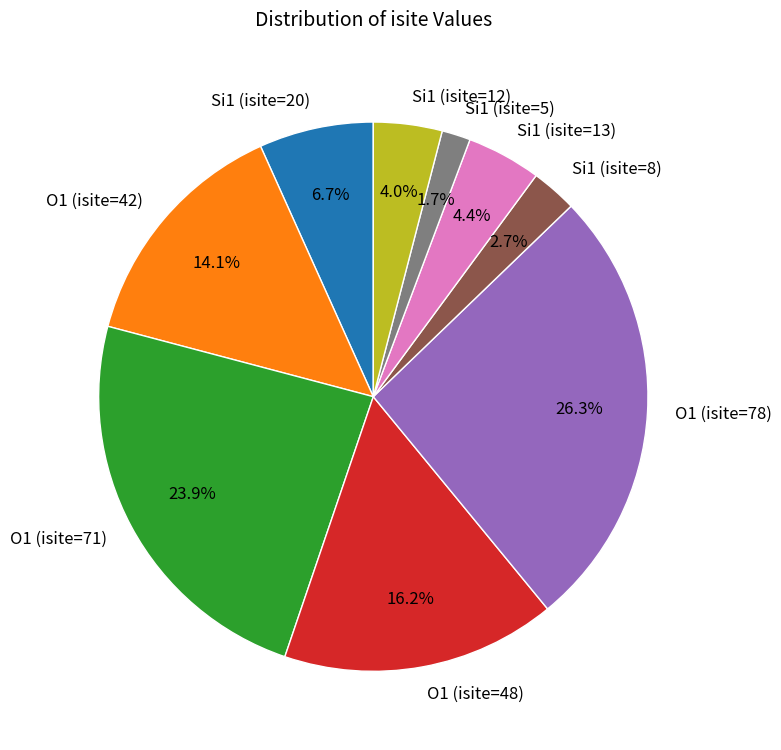

What is the smallest slice in the pie chart?

Si1 (isite=5)